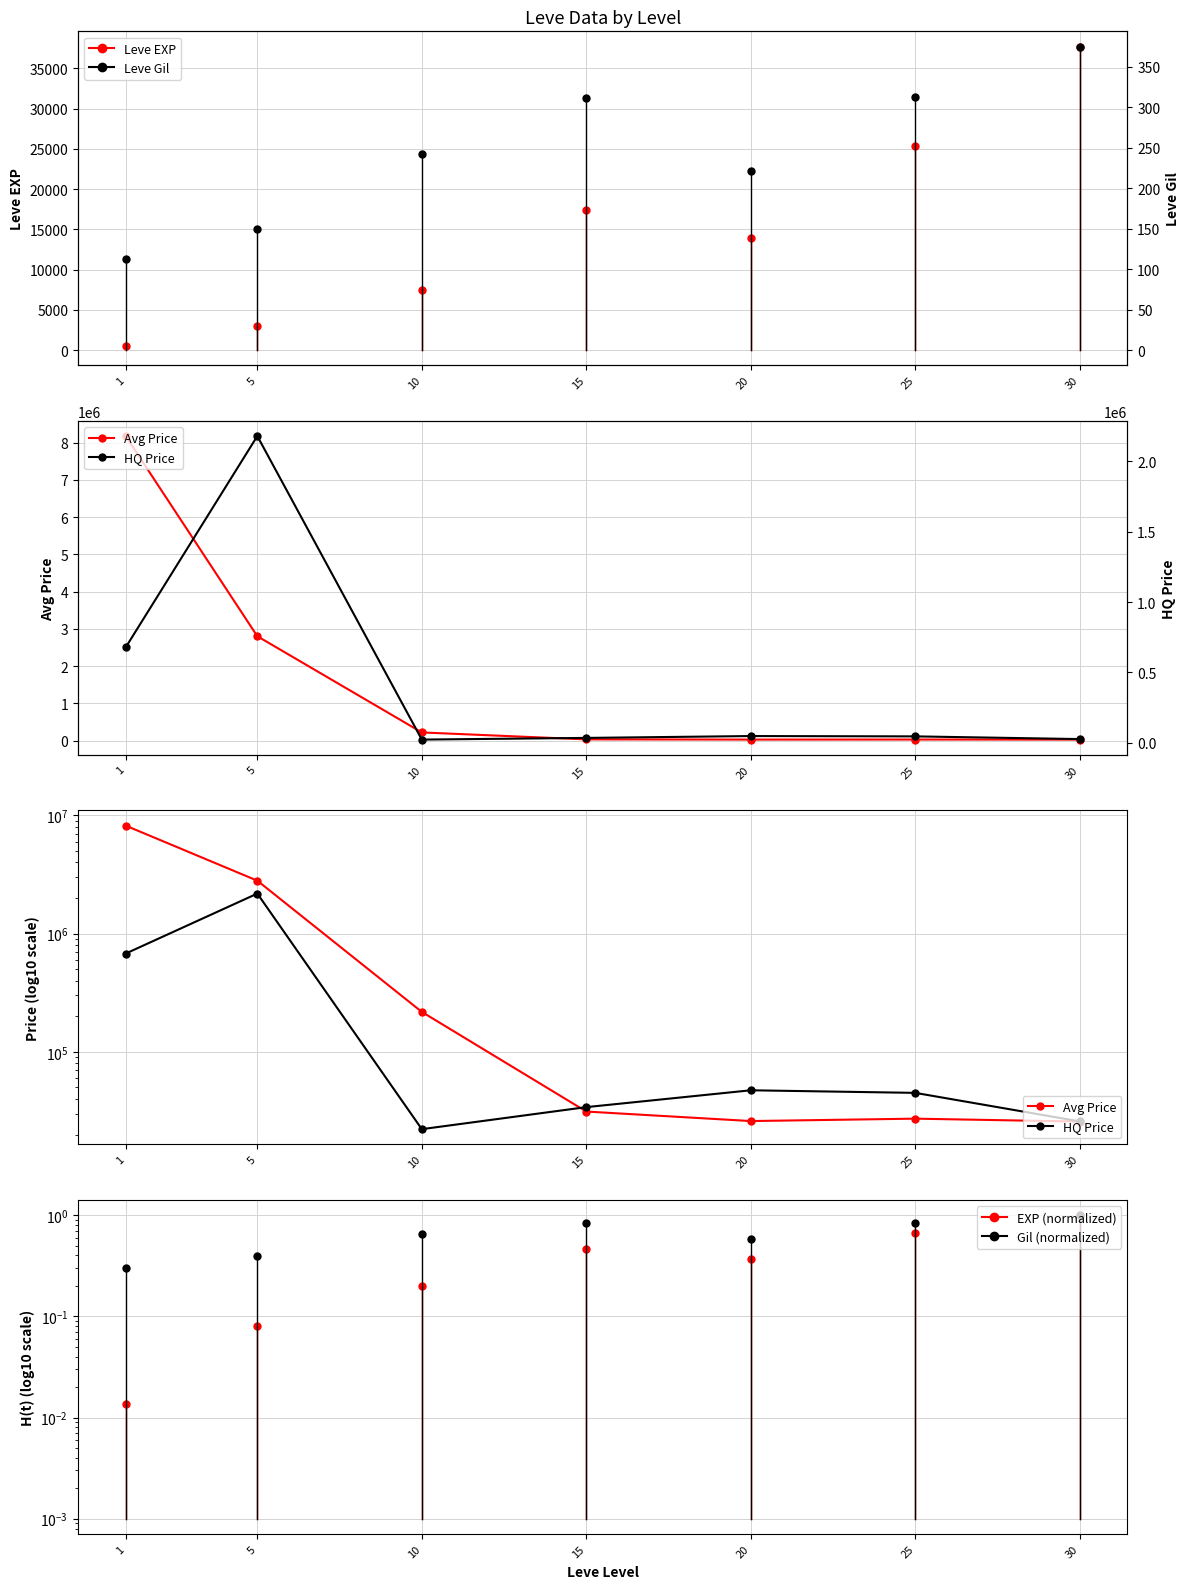

What is the maximum value for Avg Price?

8179882.3